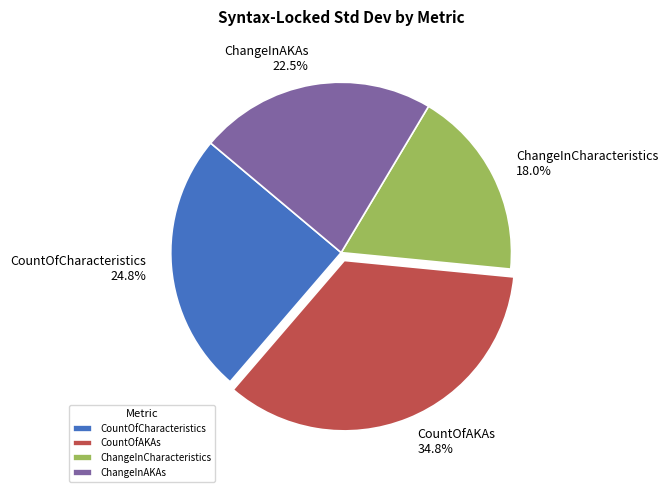

Is it true that CountOfCharacteristics is 25% of the pie?

True